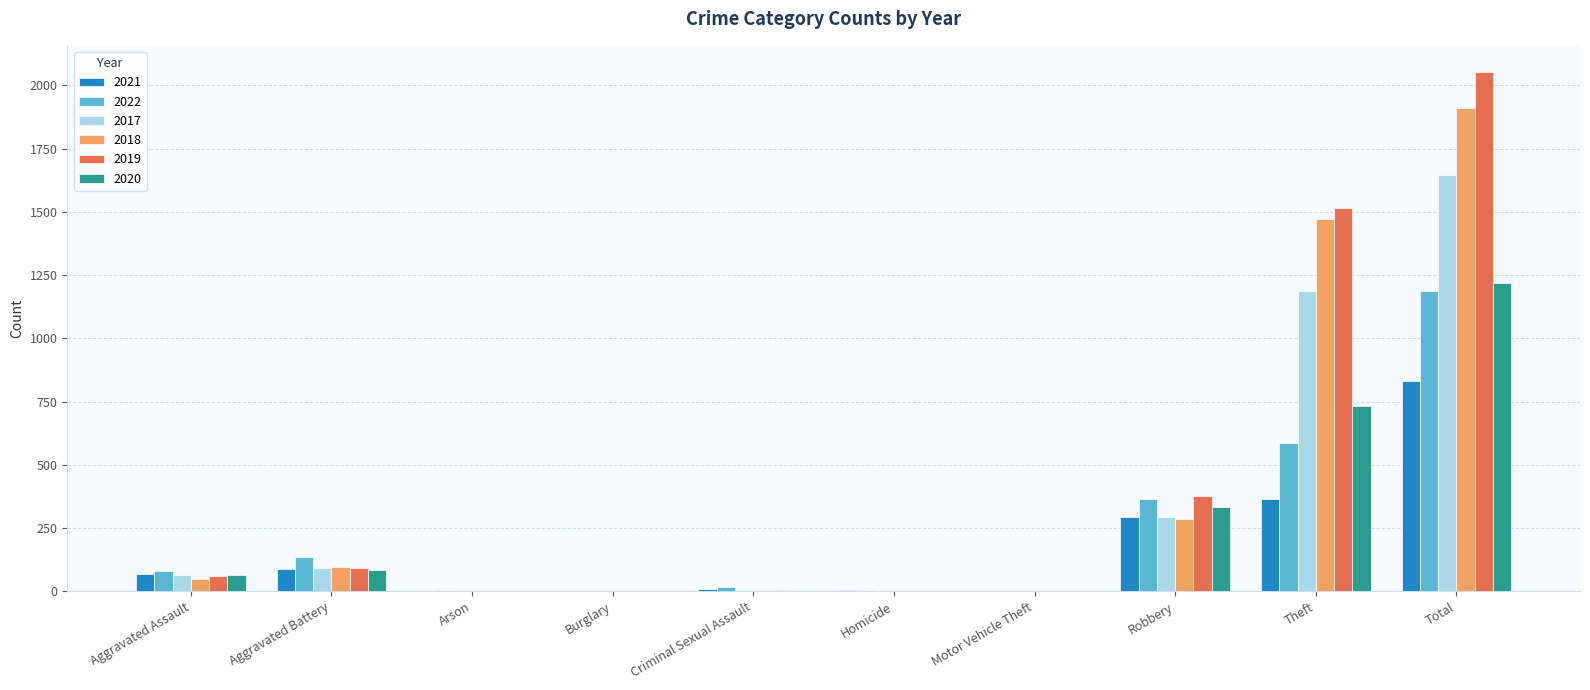

At which category does the chart reach its peak across all series?

Total